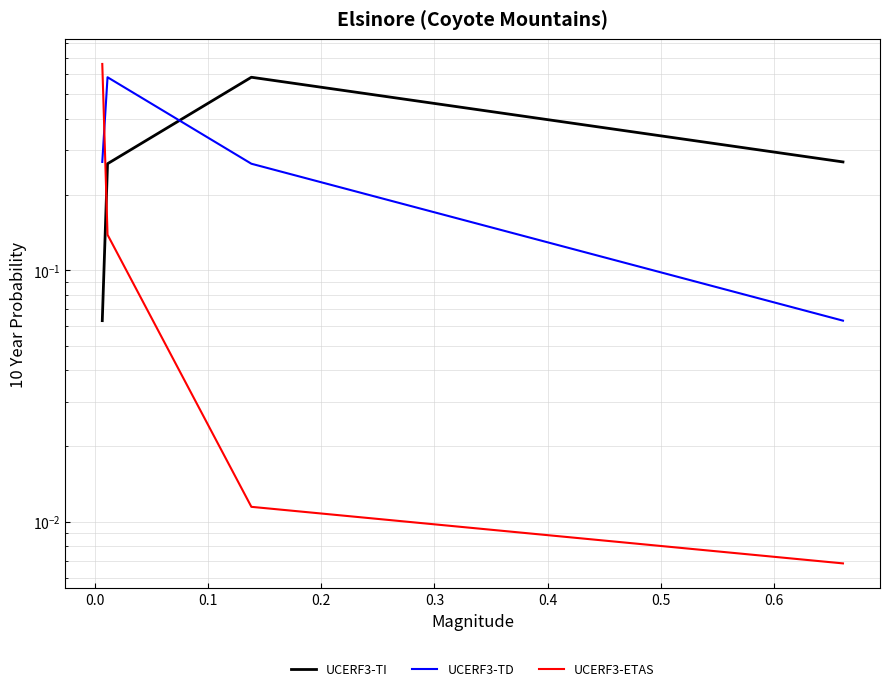

What is the sum of all UCERF3-TI values?

1.2